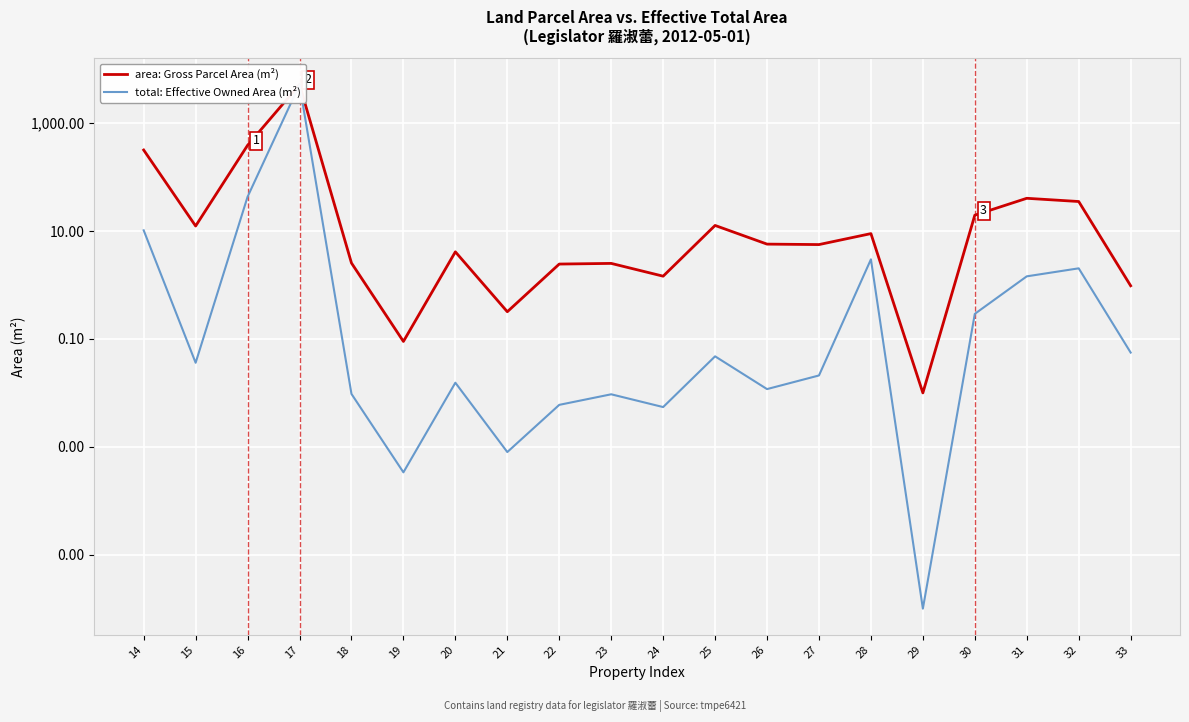

At which label does area: Gross Parcel Area (m²) first exceed 5?

14